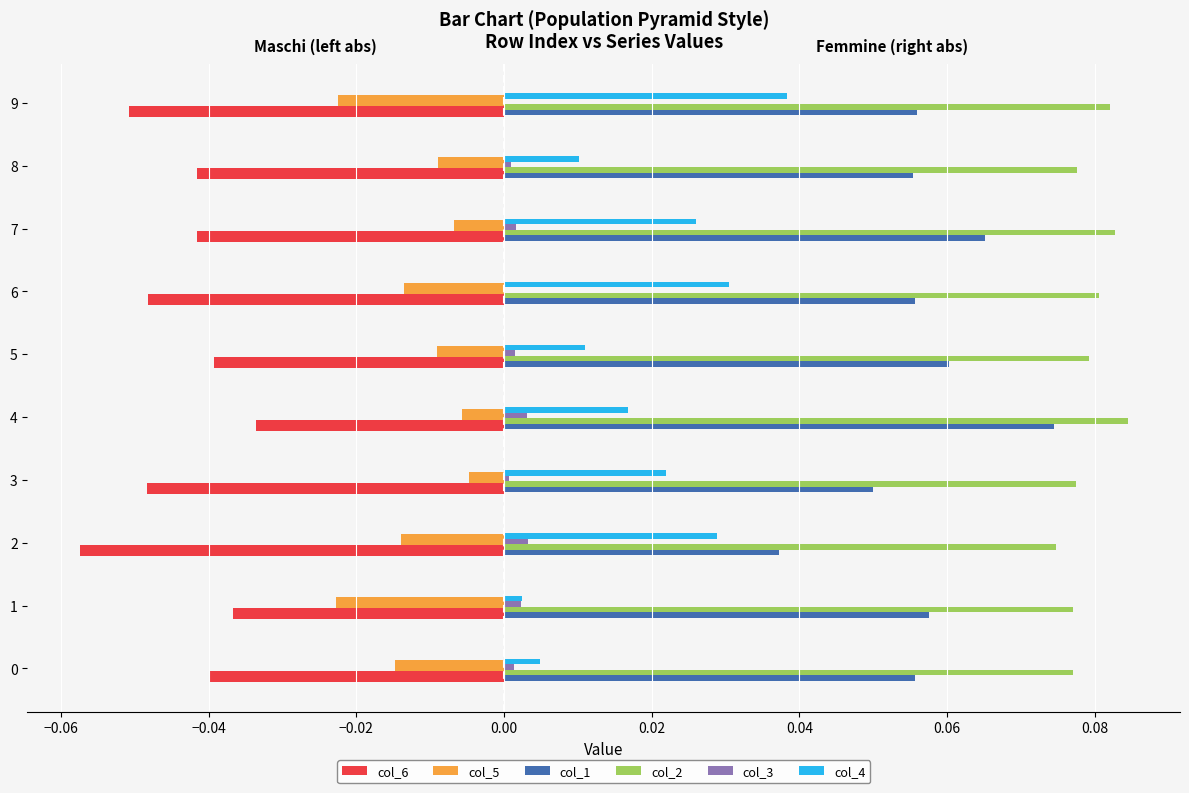

True or false: col_5 has a value of -0.0 at 7.

True